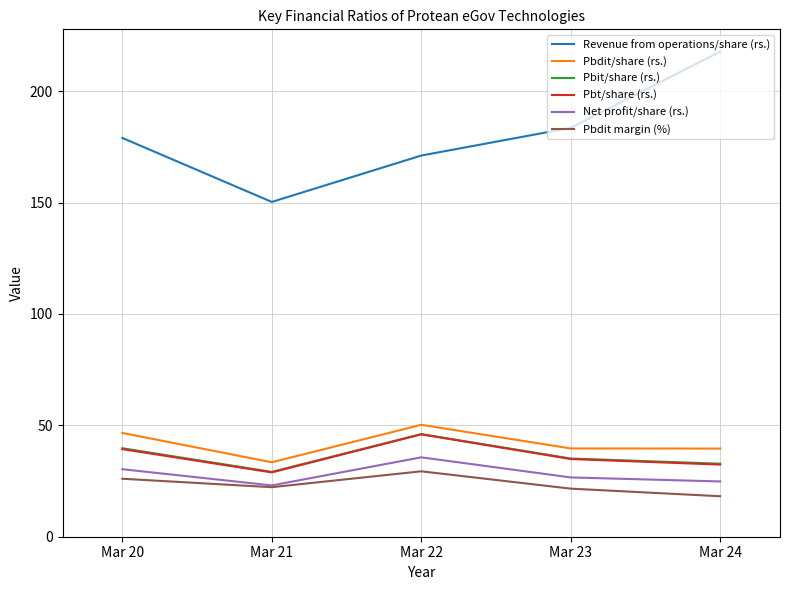

True or false: Revenue from operations/share (rs.) has more than 0 interior local peaks.

False